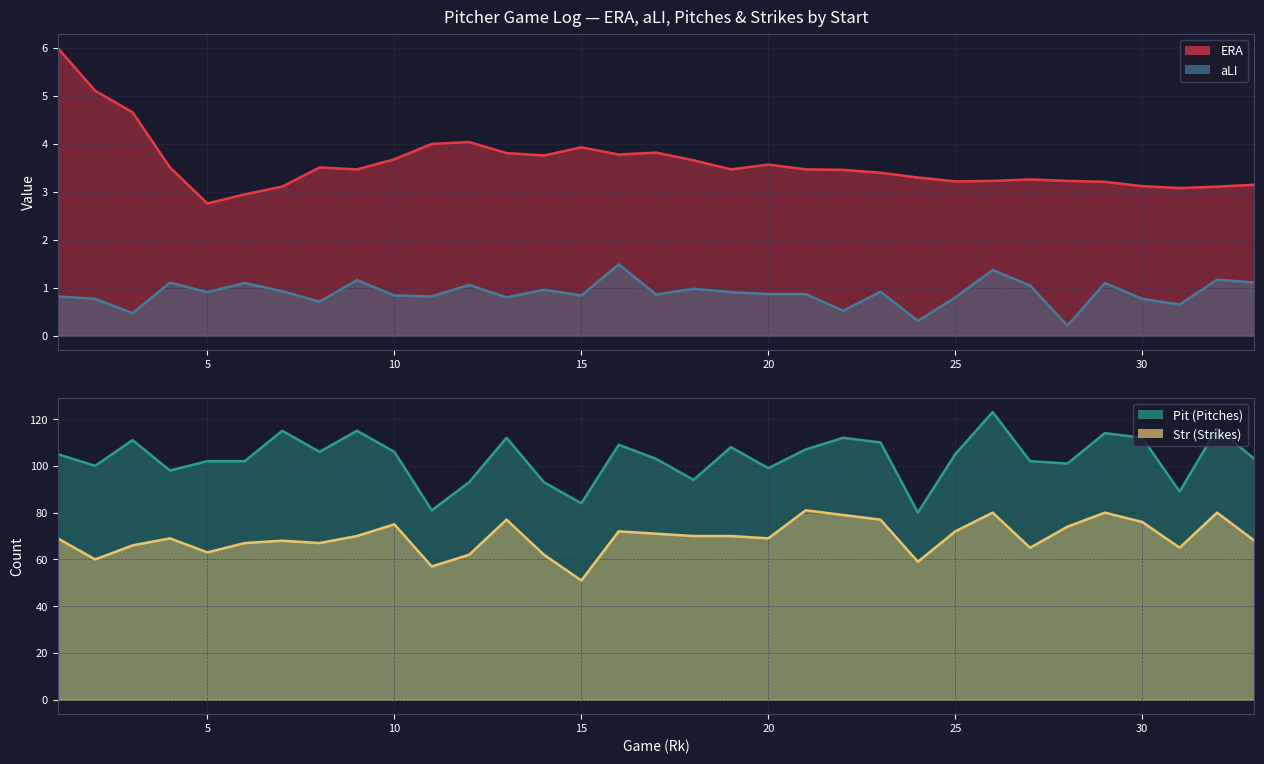

The value of ERA at 11 is 4.0. True or false?

True